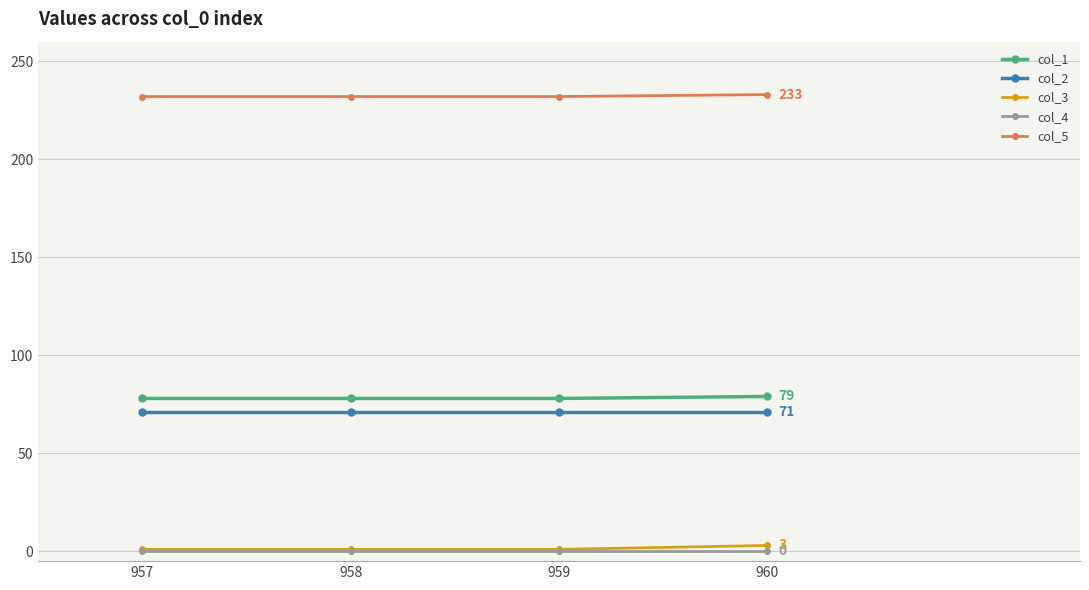

What is the difference between the highest and lowest values at 960?

233